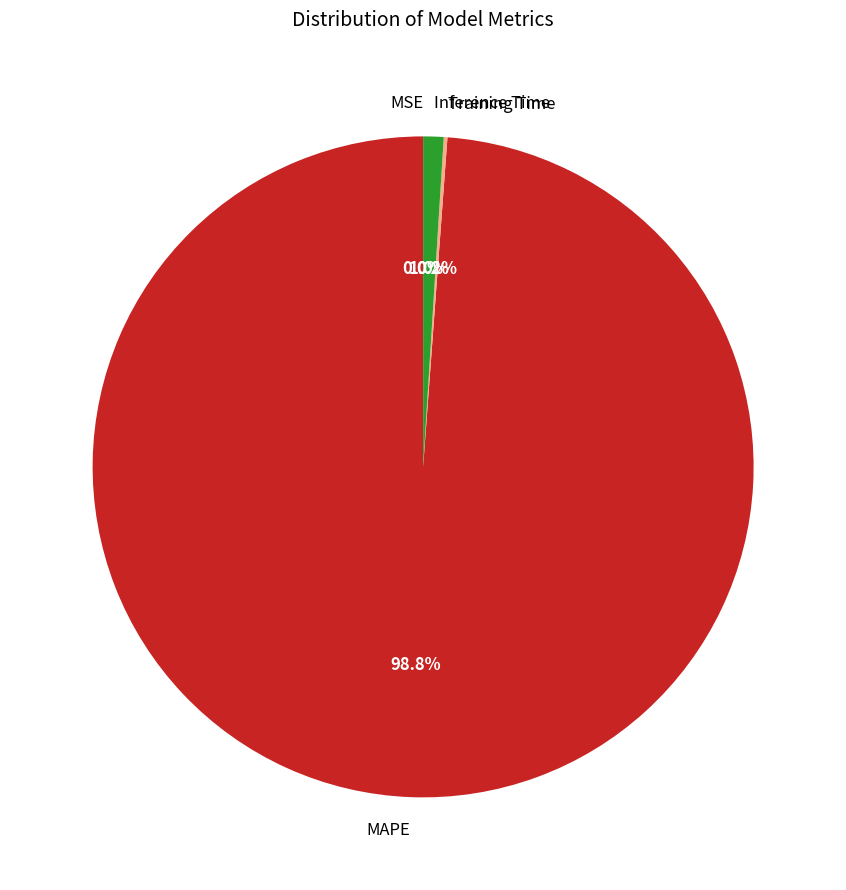

To the nearest percent, what is the difference between the largest and smallest slice percentages?

99%